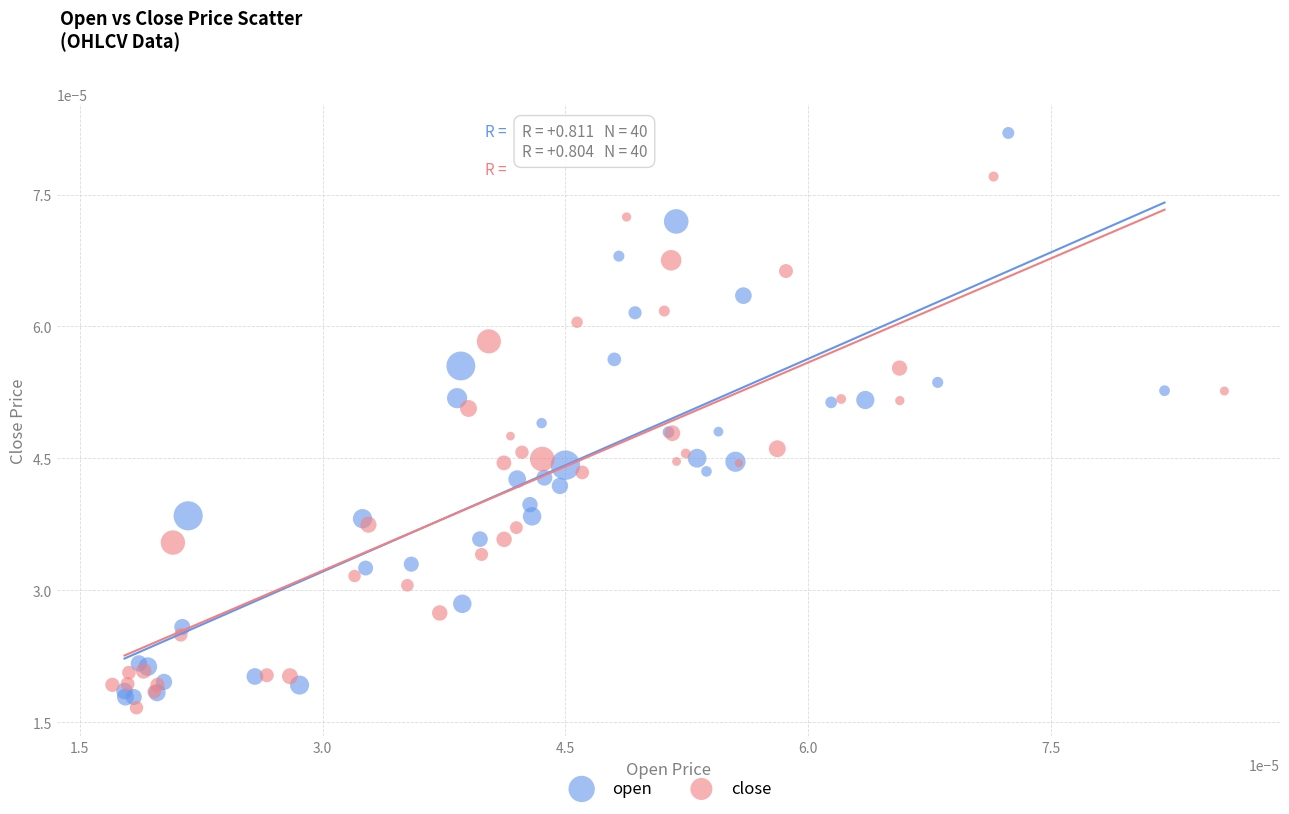

Which series has the widest spread of Y values?

open